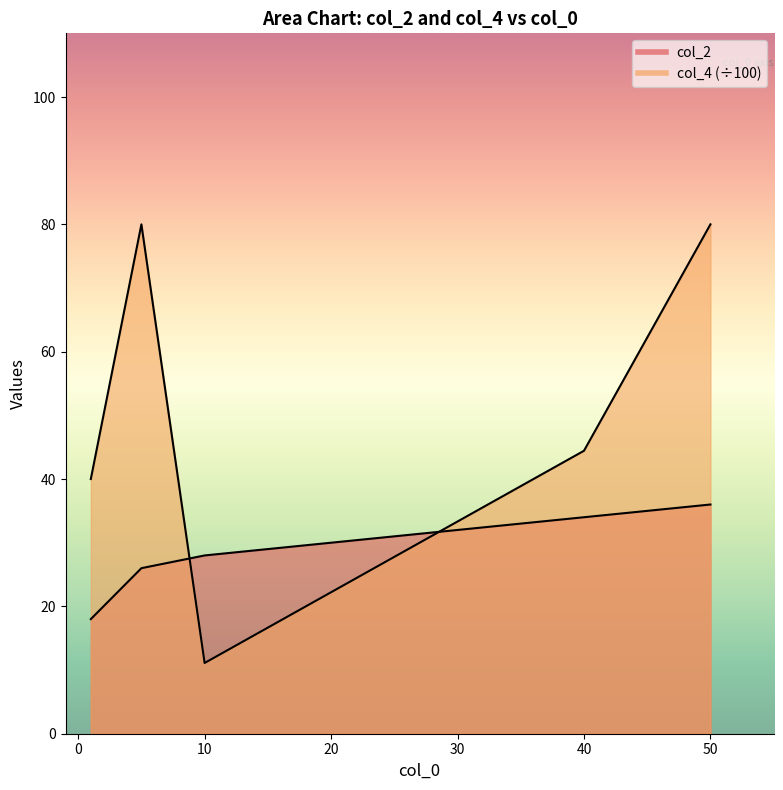

What is the difference between the col_4 values at 40 and 20?

22.2